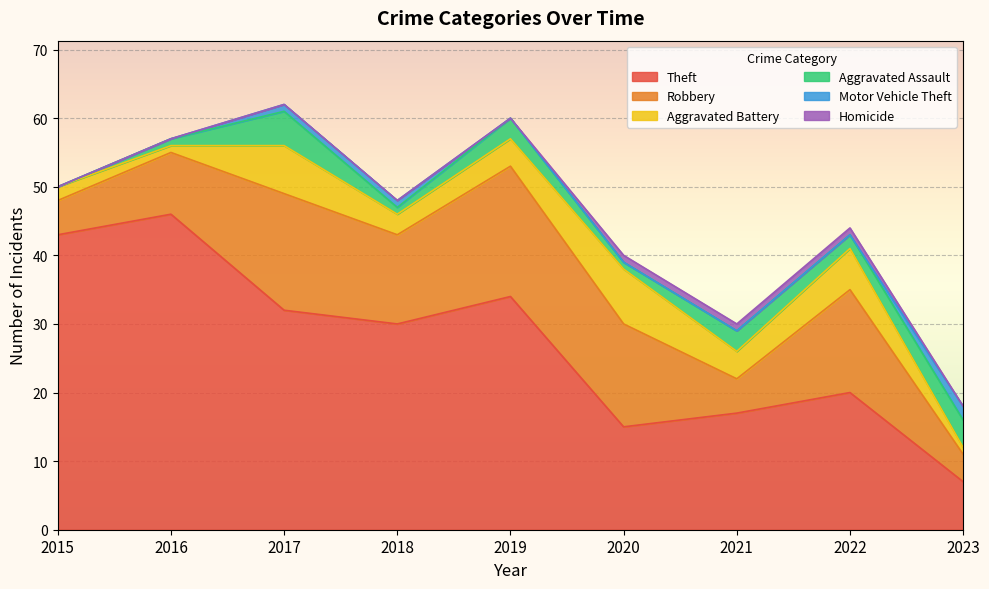

Where is the first local minimum for Theft?

2018